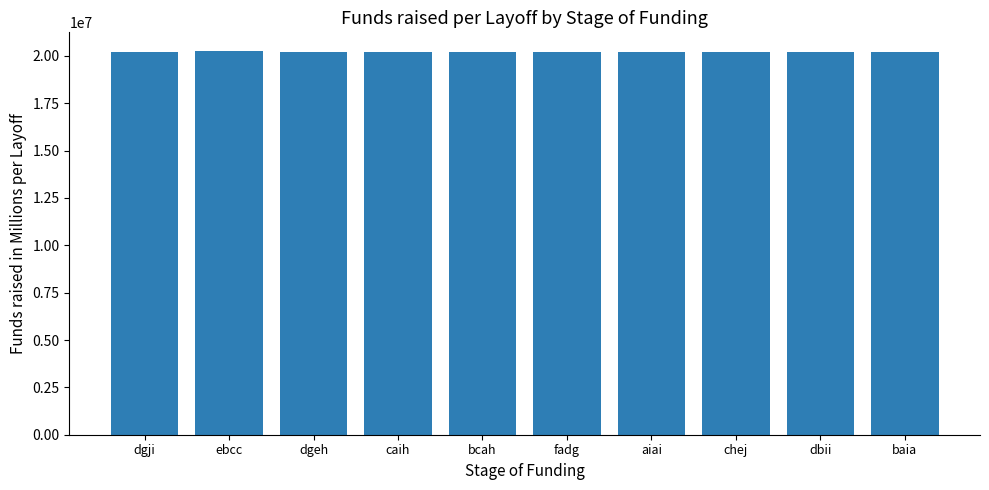

What is the minimum value shown in the chart?

20221296